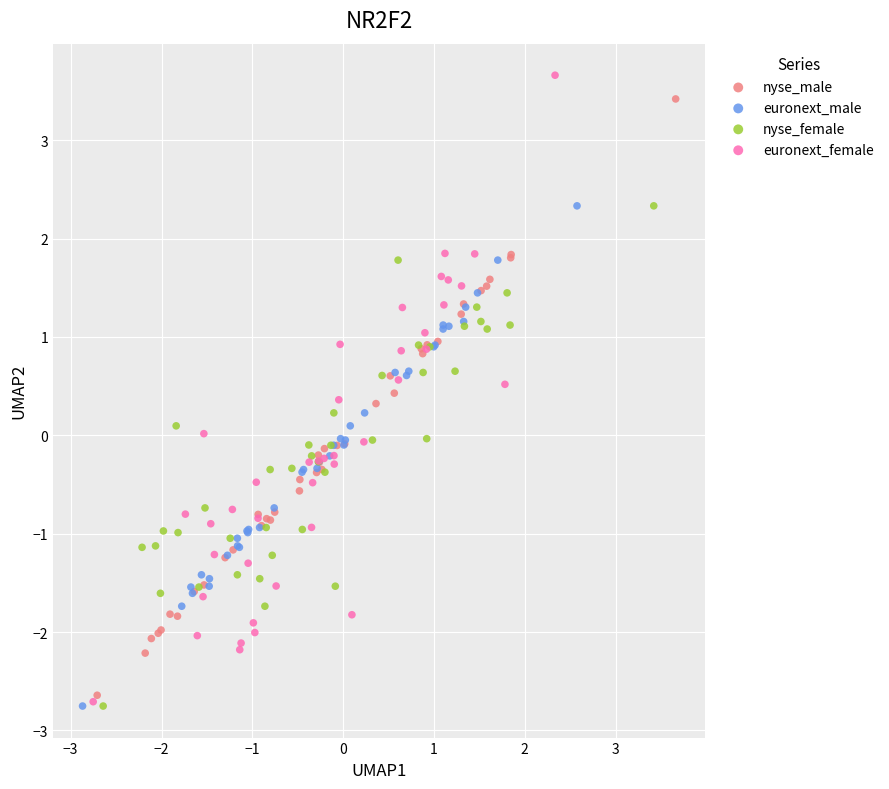

Which series has the widest spread of Y values?

euronext_female